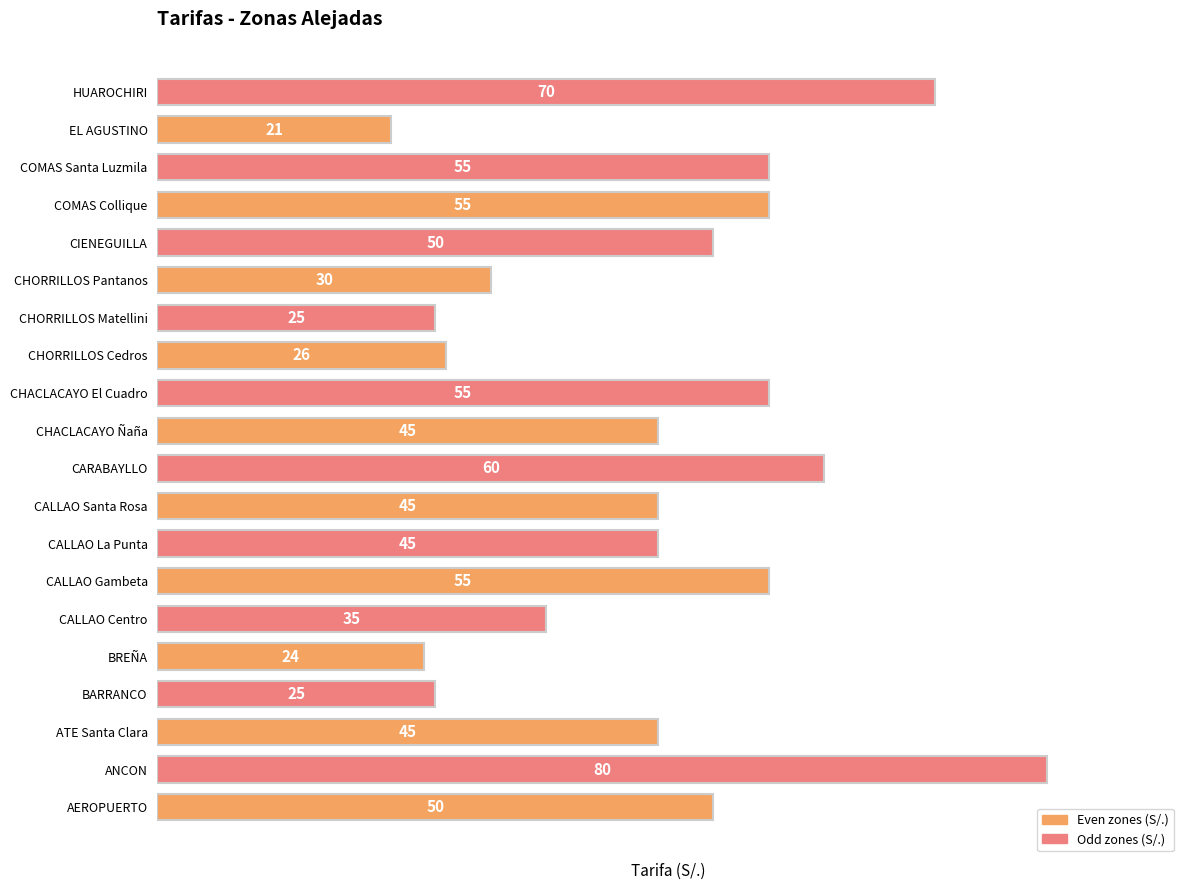

Between BREÑA and BARRANCO, which is larger?

BARRANCO